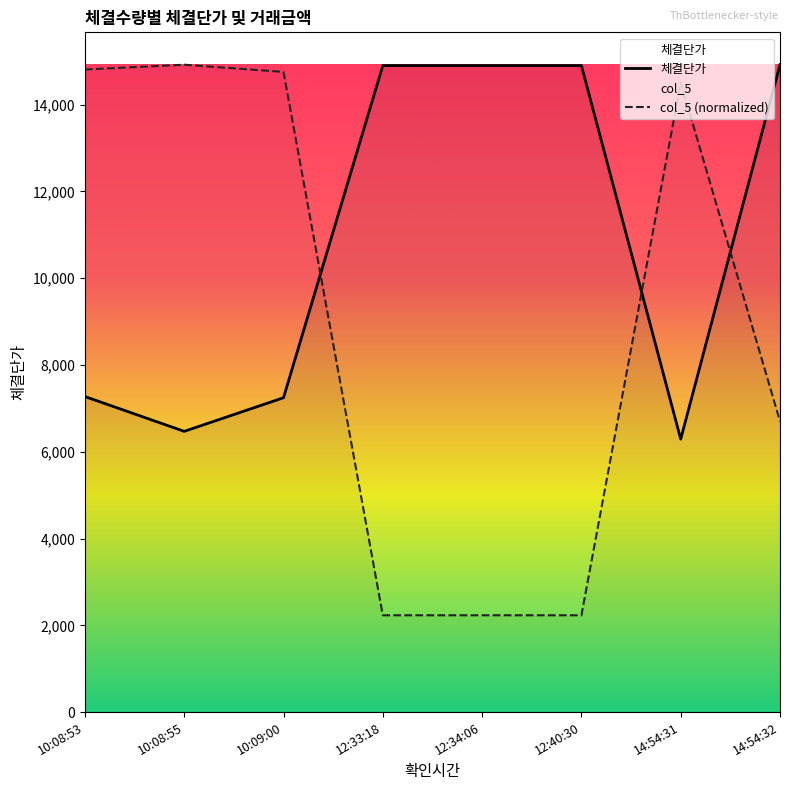

List the series in order of their peak value, lowest first.

체결단가, col_5